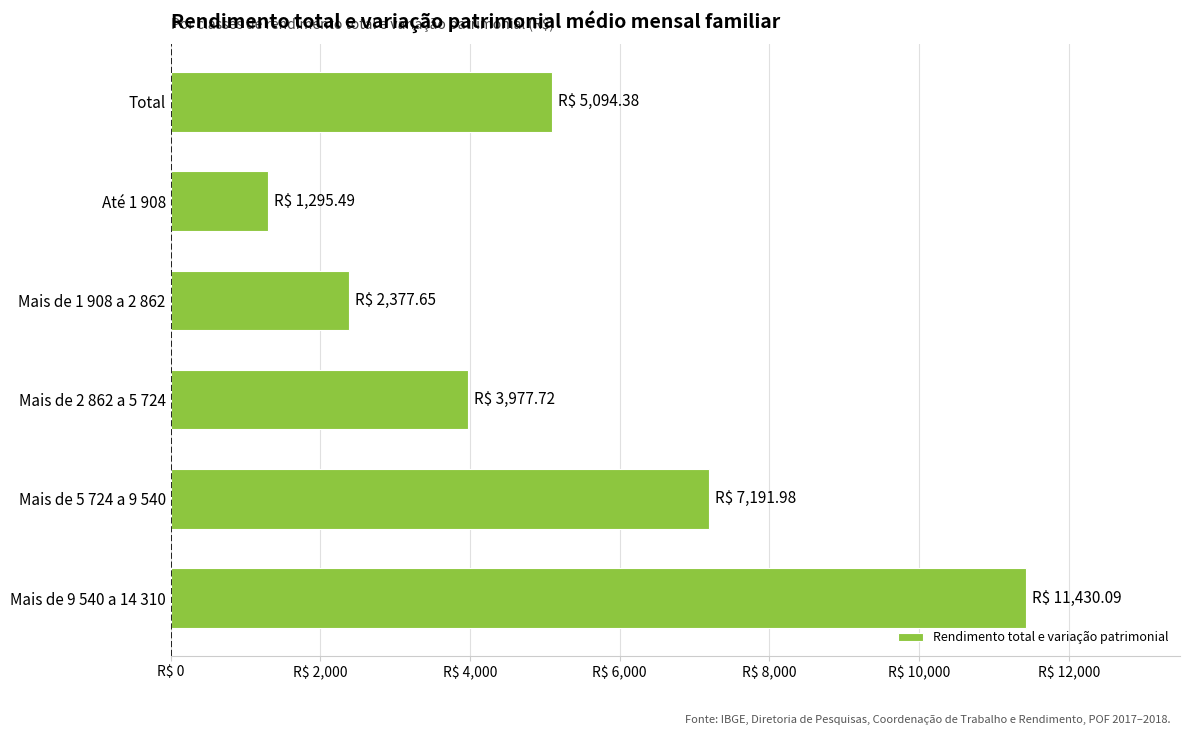

Are the bars horizontal?

Yes